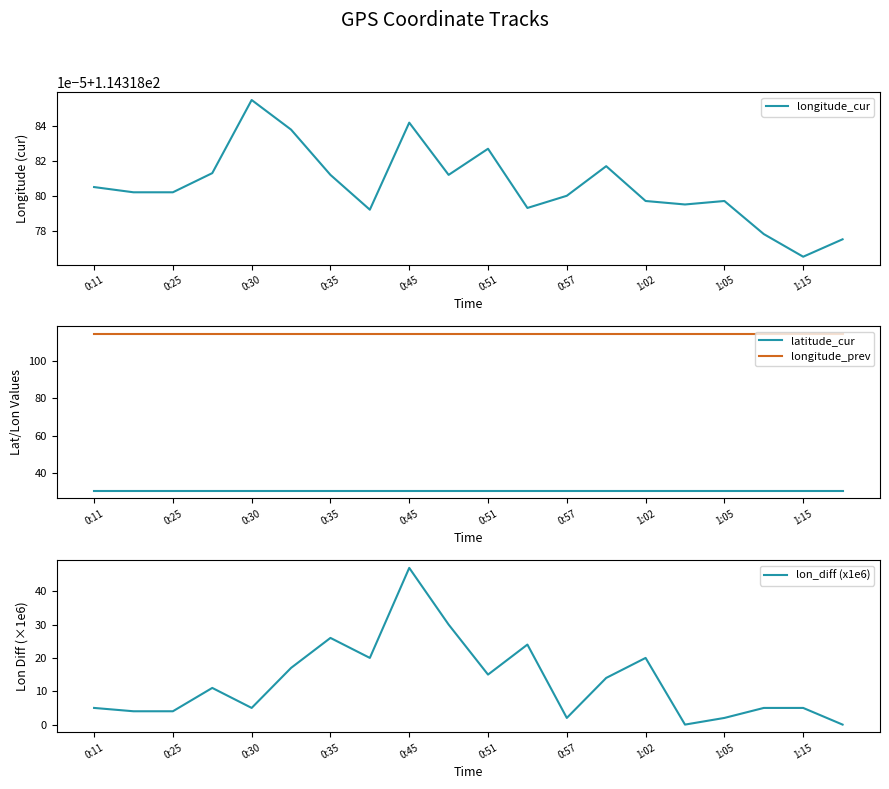

At 17, list the series in order from largest to smallest.

longitude_prev, longitude_cur, latitude_cur, lon_diff (x1e6)